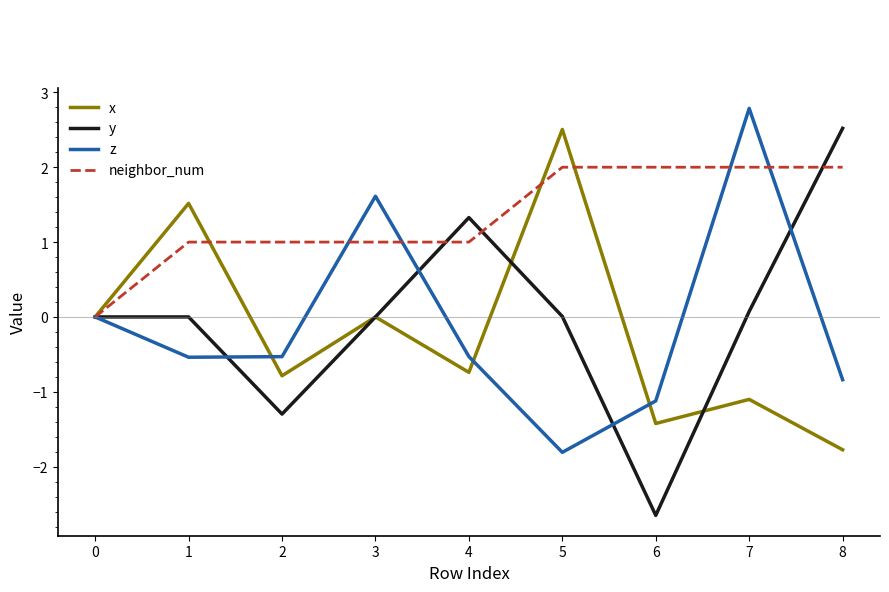

What is the difference between the x values at 2 and 1?

2.3